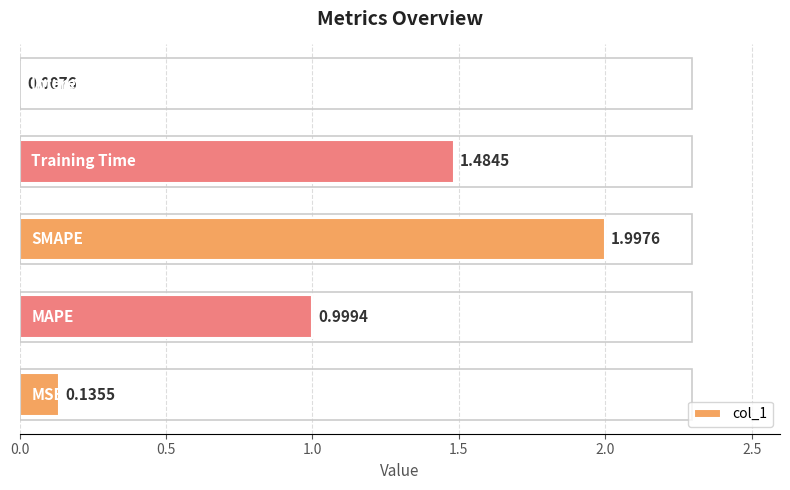

What is the sum of all values?

4.6